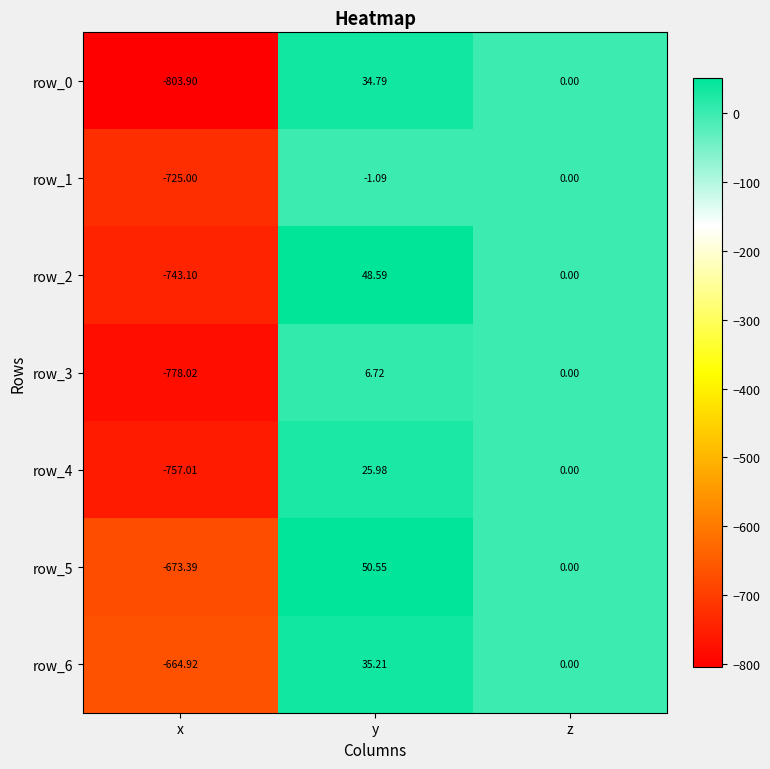

What is the sum of all row_6 values?

-629.7